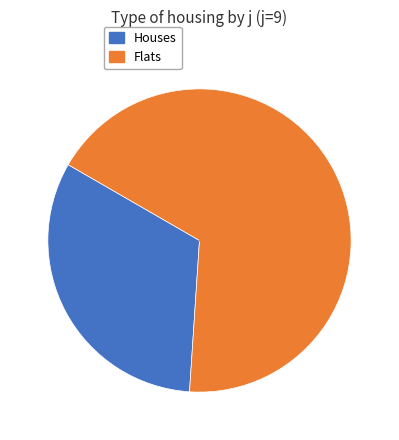

Does any single category account for the majority?

Yes